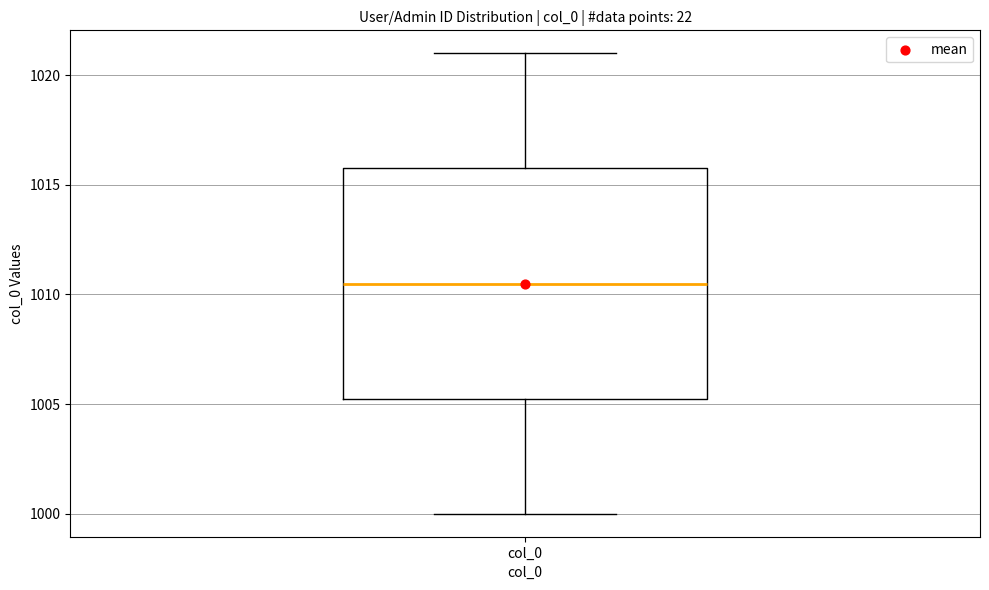

Transcribe this box plot: give where the median line is, the range the box spans, and where the two whiskers end, as read against the y-axis. The values are not printed on the chart, so give them approximately, as read against the axis.

median 1010.5, box 1005.5 to 1016.0, whiskers 1000.0 to 1021.0